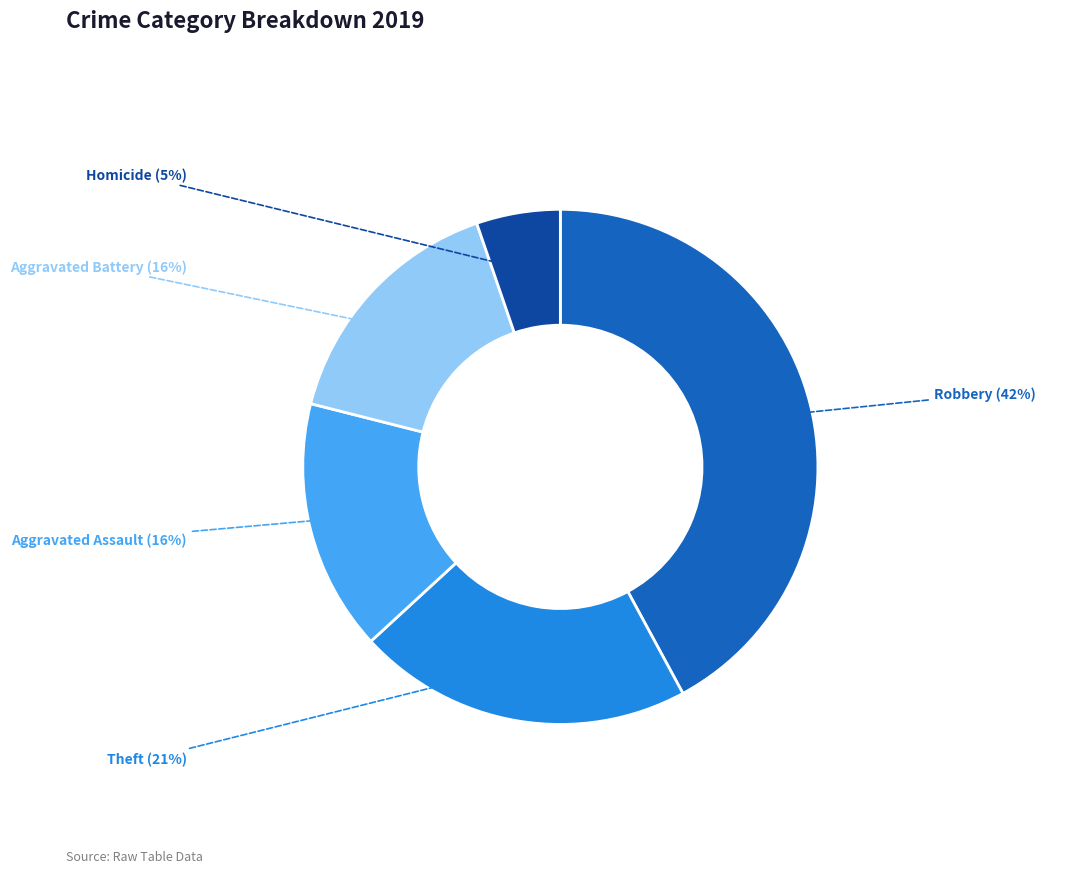

Between Homicide and Aggravated Battery, which is larger?

Aggravated Battery